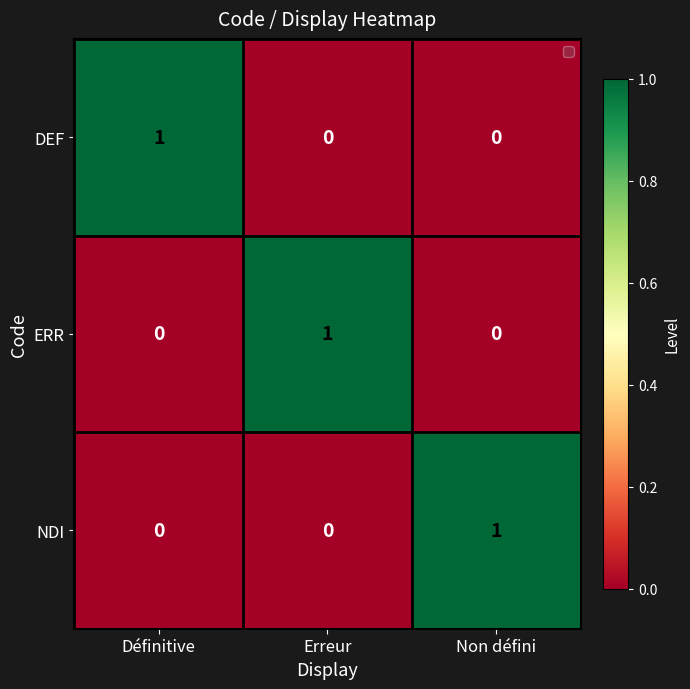

Which category has the highest value in the ERR series?

Erreur